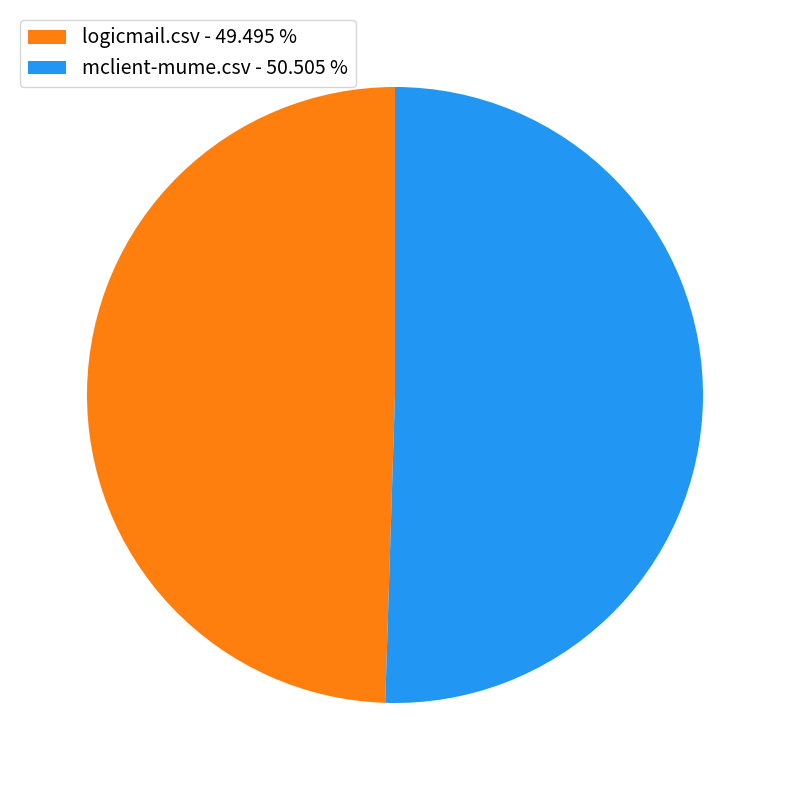

Count the number of slices in the pie.

2